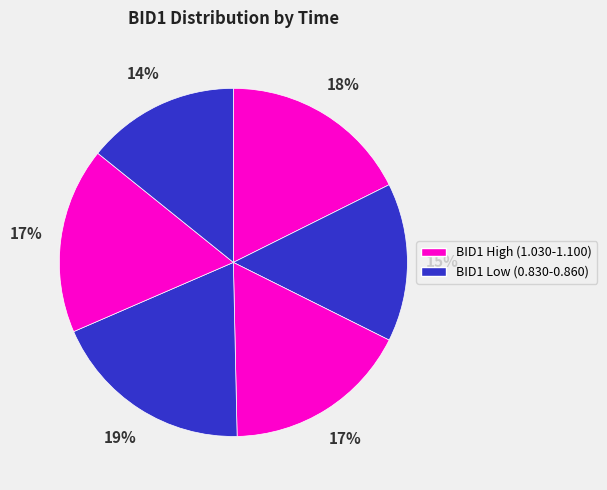

To the nearest percent, what is the average slice percentage?

17%